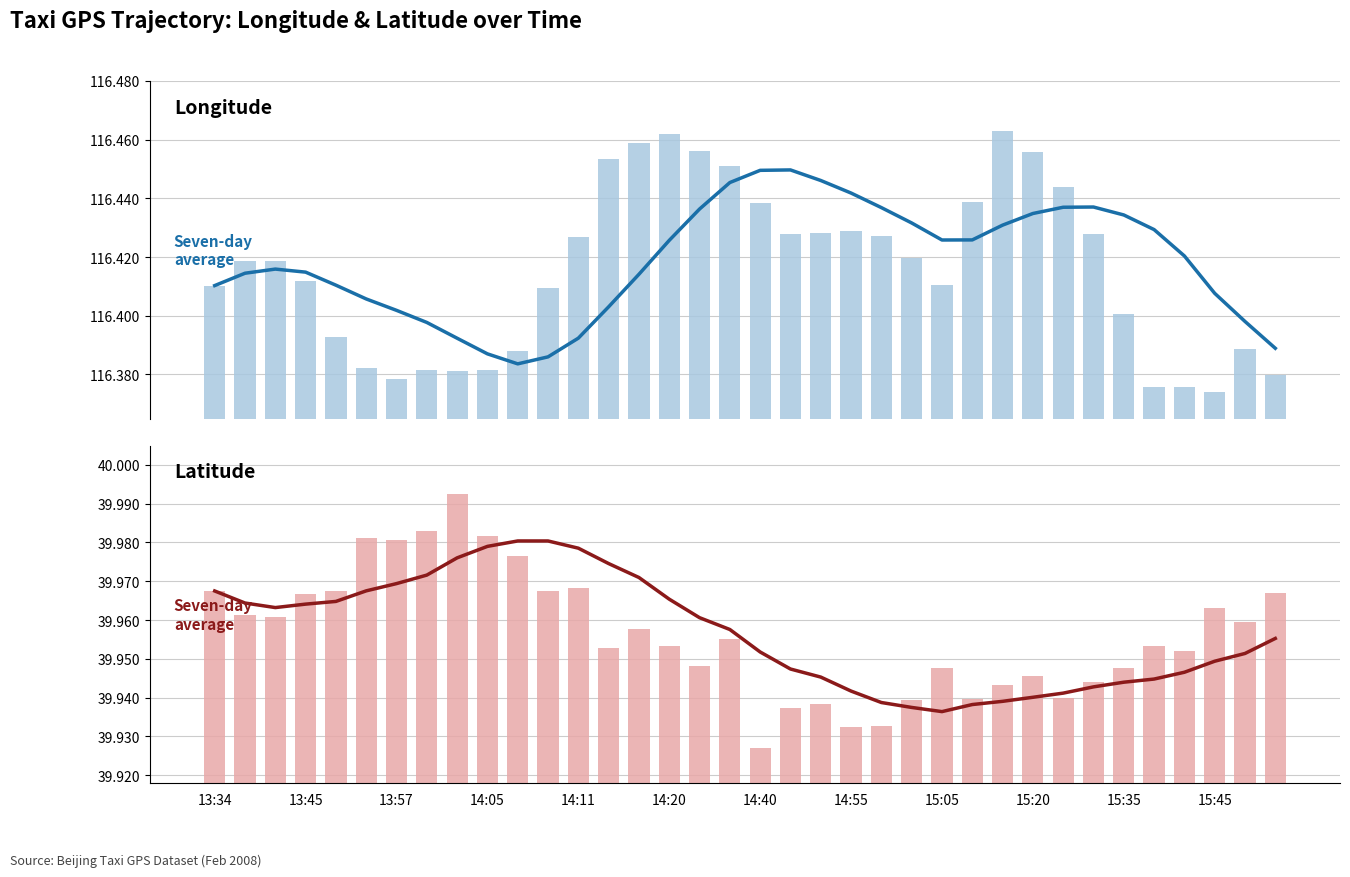

What is the sum of the Longitude (raw) values at 27 and 17?

232.9